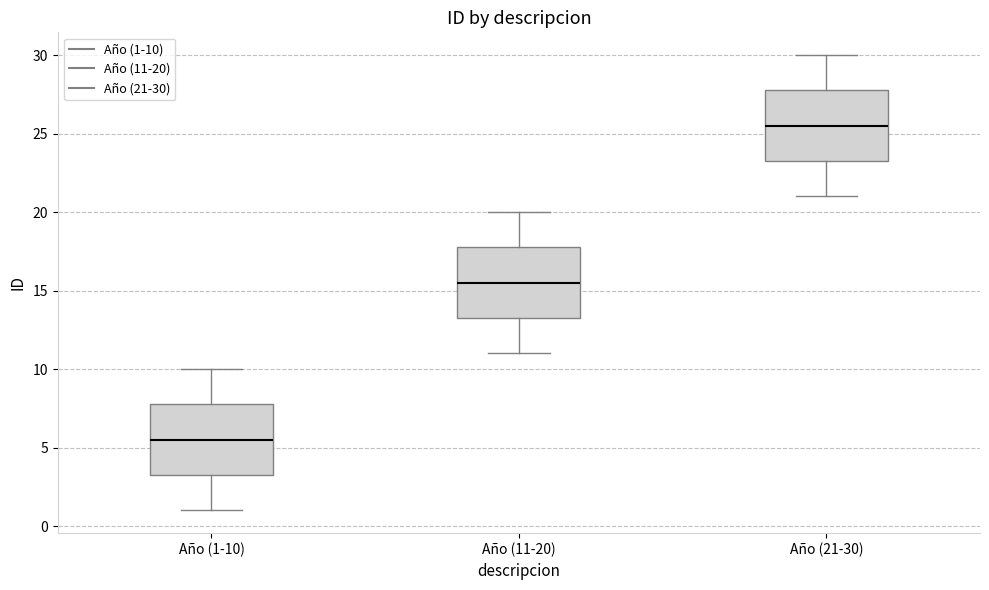

Where is the lower edge of the box for Año (21-30) on the y-axis? The values are not printed on the chart, so give them approximately, as read against the axis.

23.5